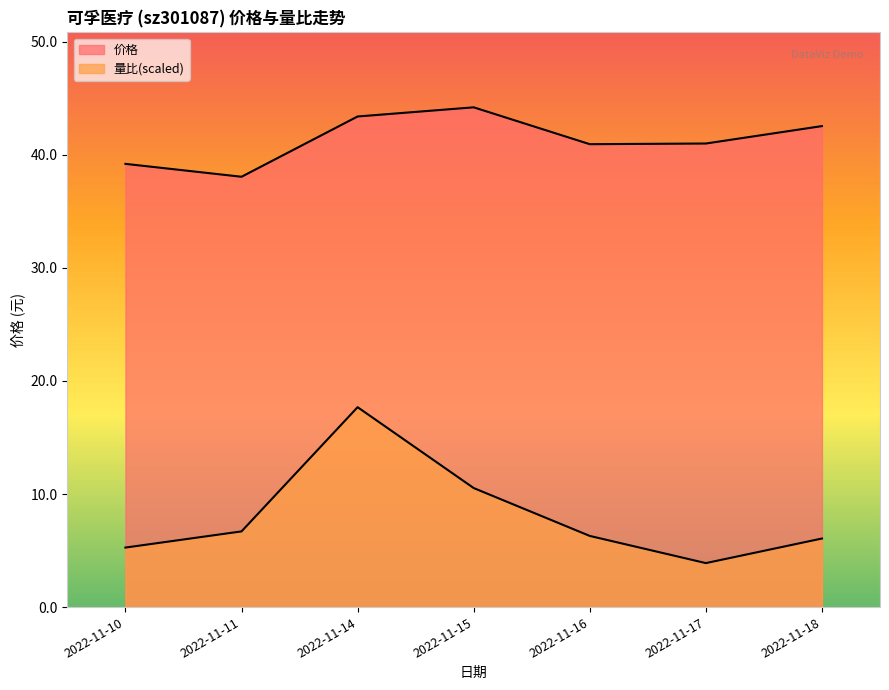

True or false: 量比 has more than 1 interior local peaks.

False